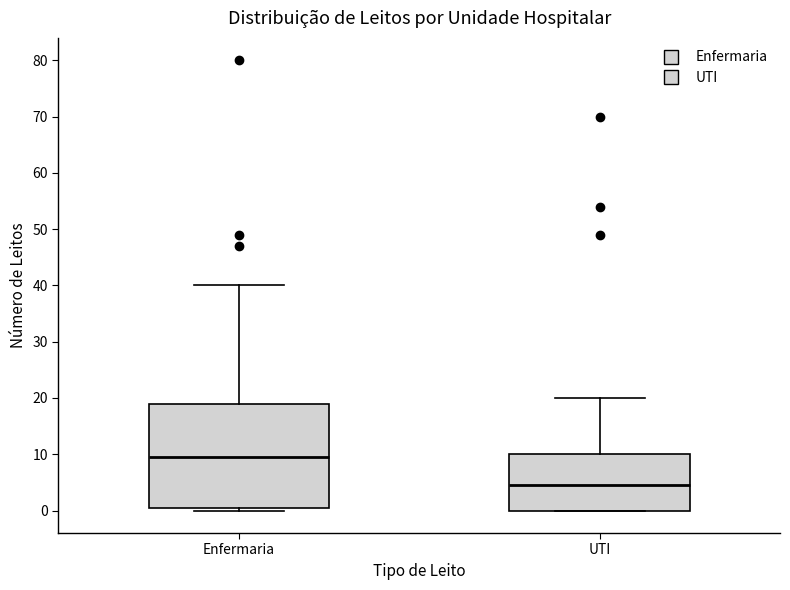

Comparing the boxes themselves (not the whiskers), which one is the tallest?

Enfermaria